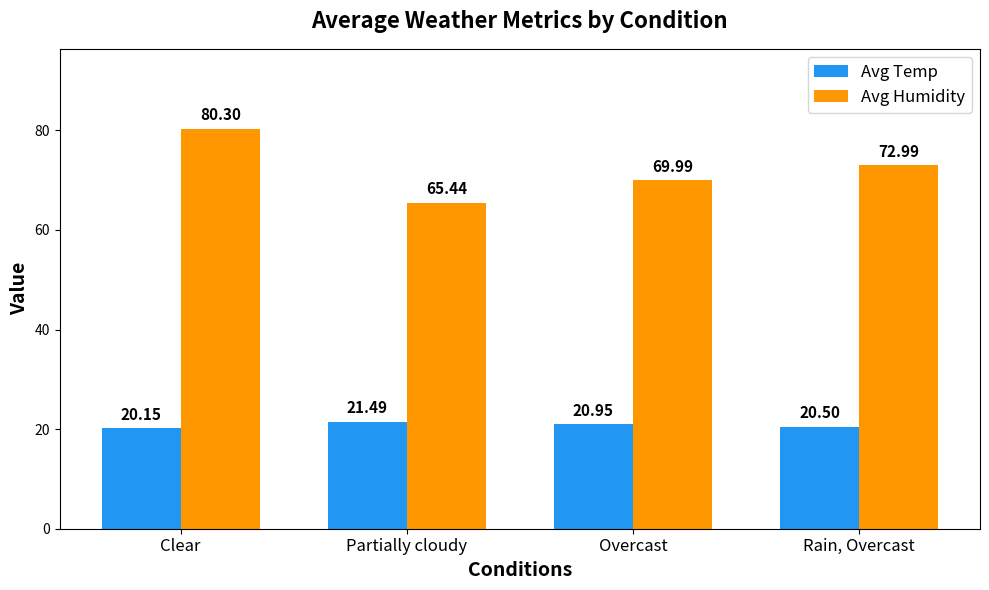

True or false: Avg Temp has a value of 20.5 at Rain, Overcast.

True